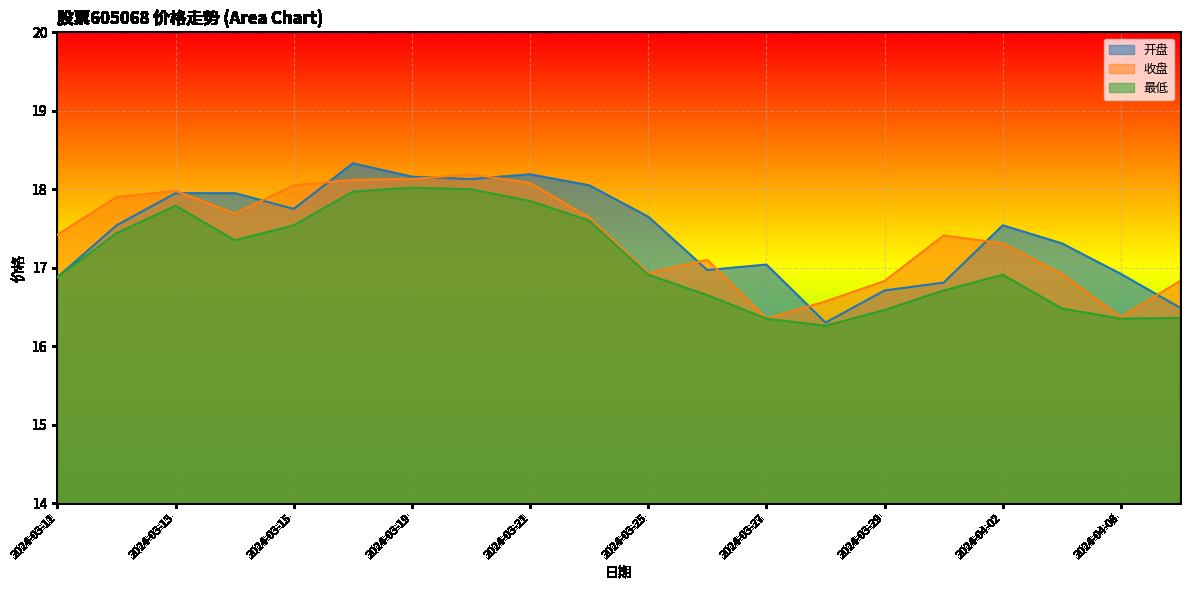

Where is the first local minimum for 最低?

2024-03-14